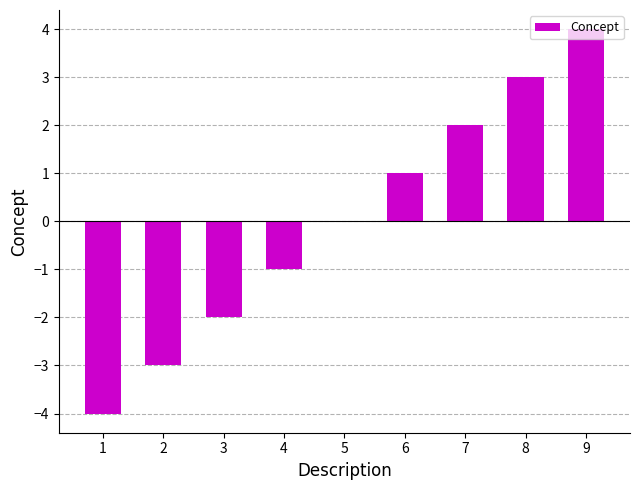

How many data points does each series have?

9